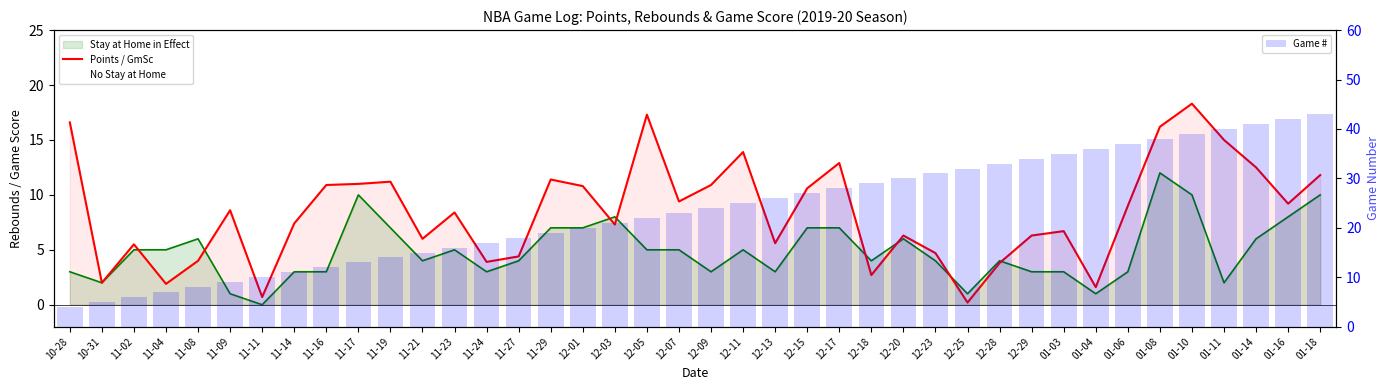

At 01-03, list the series in order from largest to smallest.

Game #, Points / GmSc